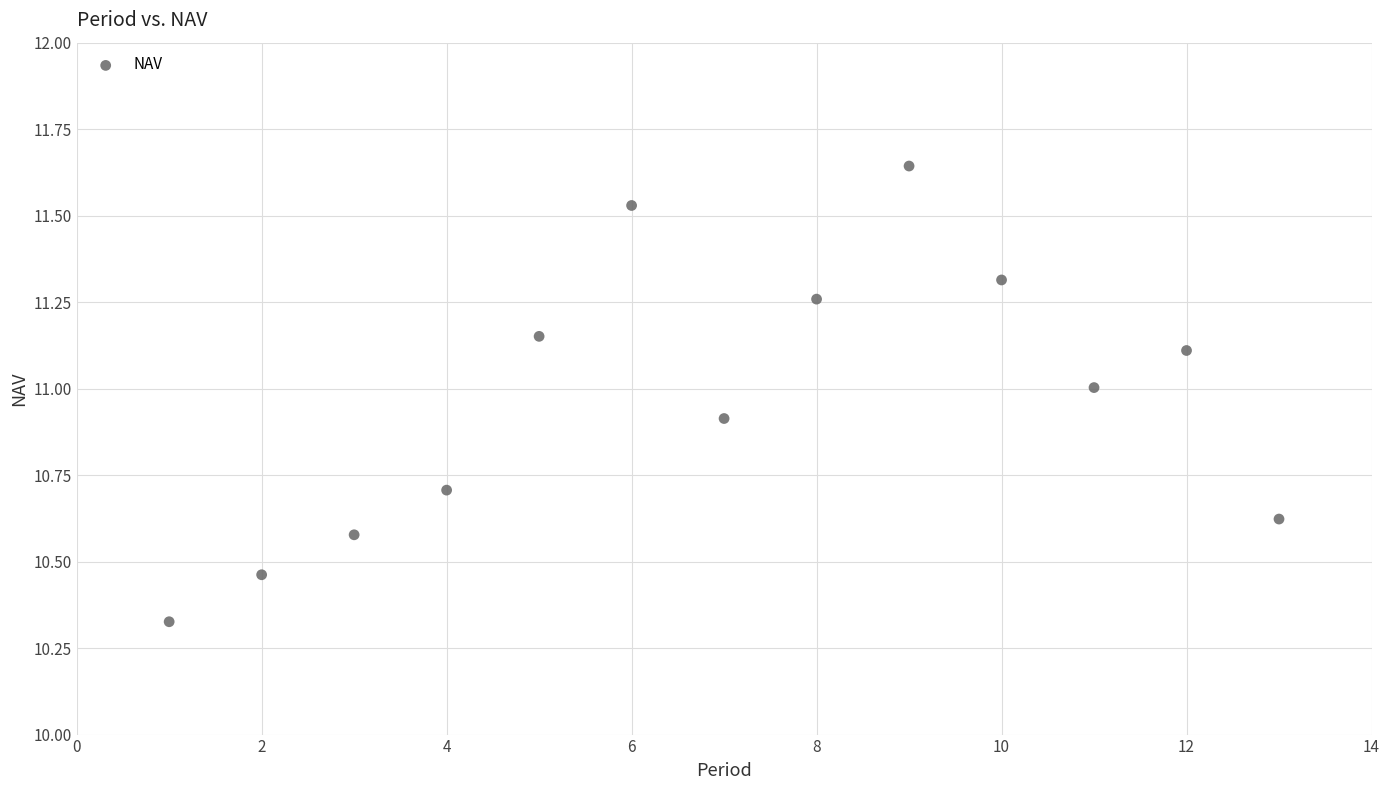

What is the range of Y values (max minus min)?

1.3